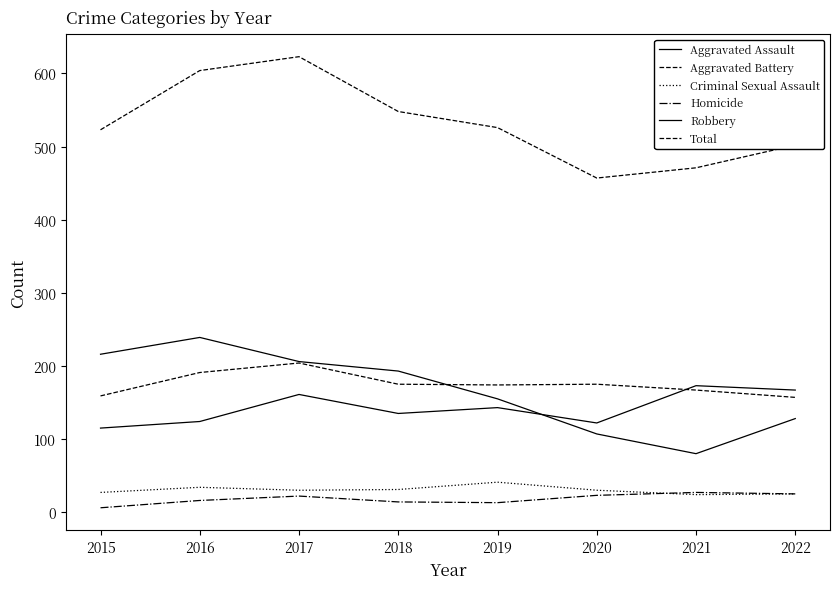

Is this an area chart (filled region under the line)?

No